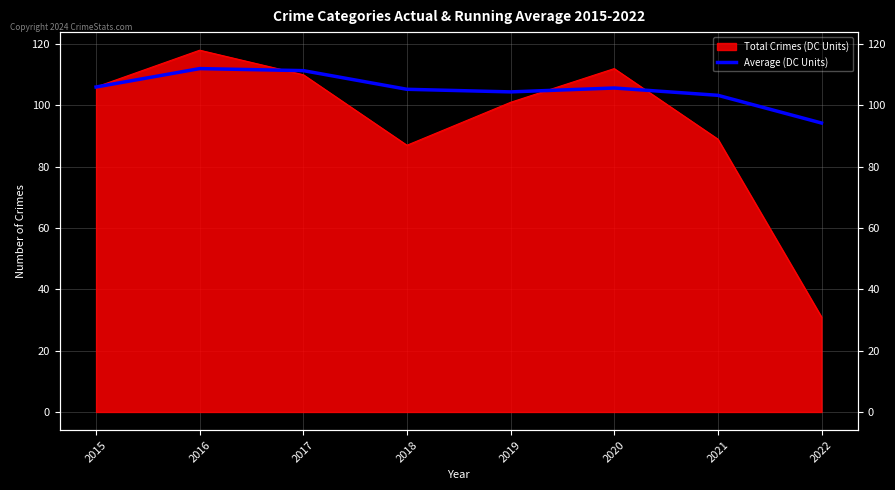

What is the value of the 1st point from the left?

106.0